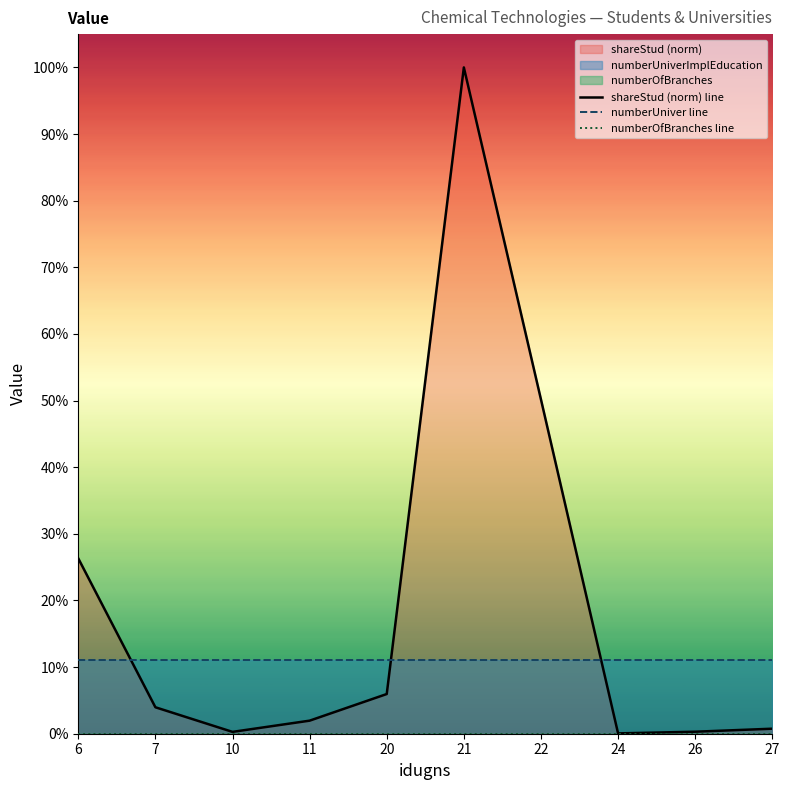

At which category does shareStud (norm) line reach its first local peak?

21